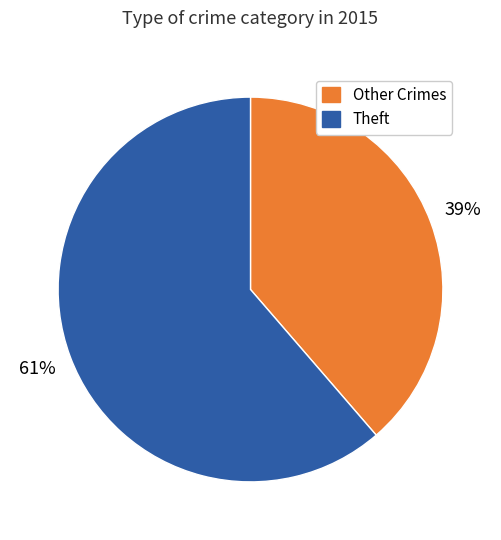

Does any single category account for the majority?

Yes